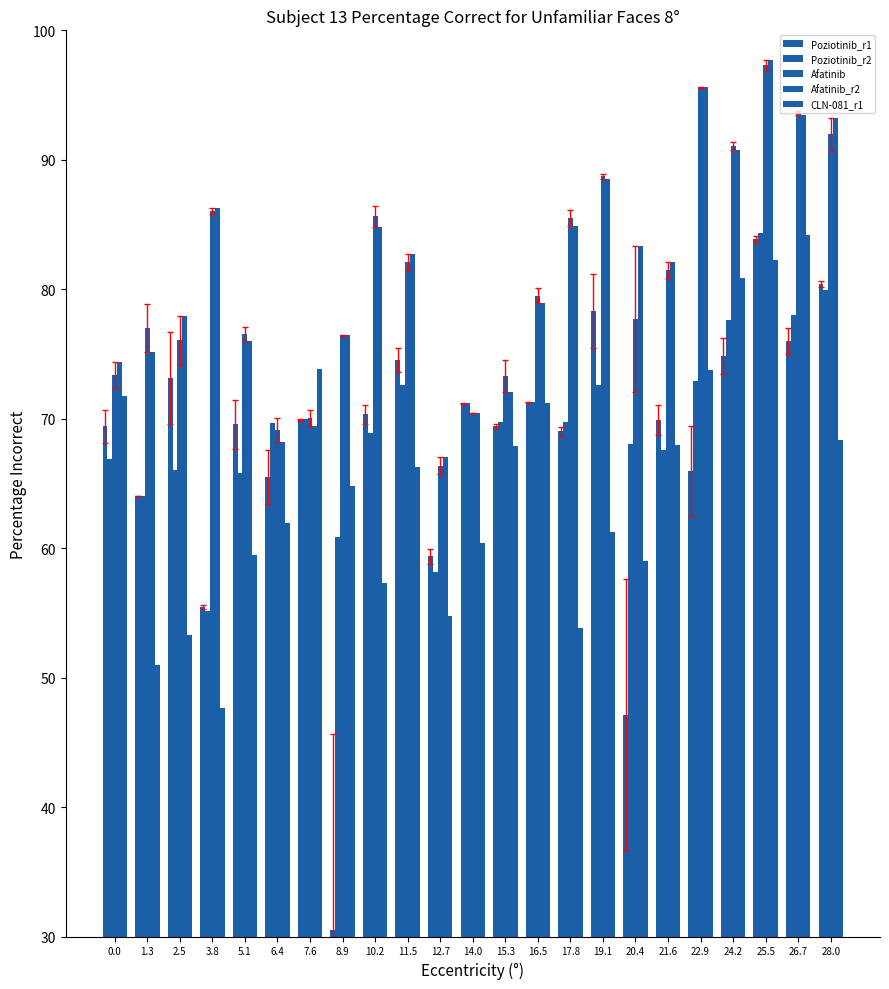

Are the bars horizontal?

No